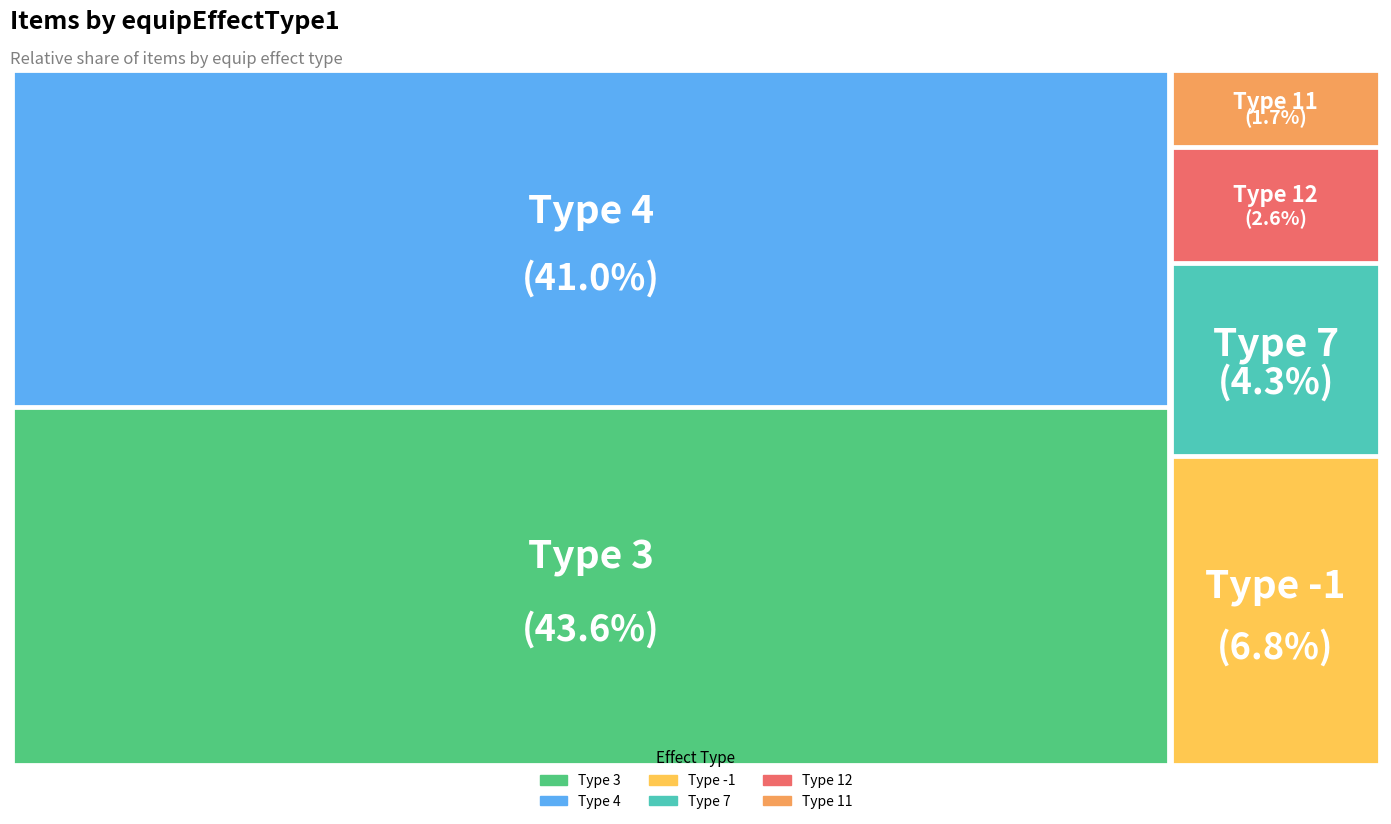

Which has a higher value, 3 or 7?

3